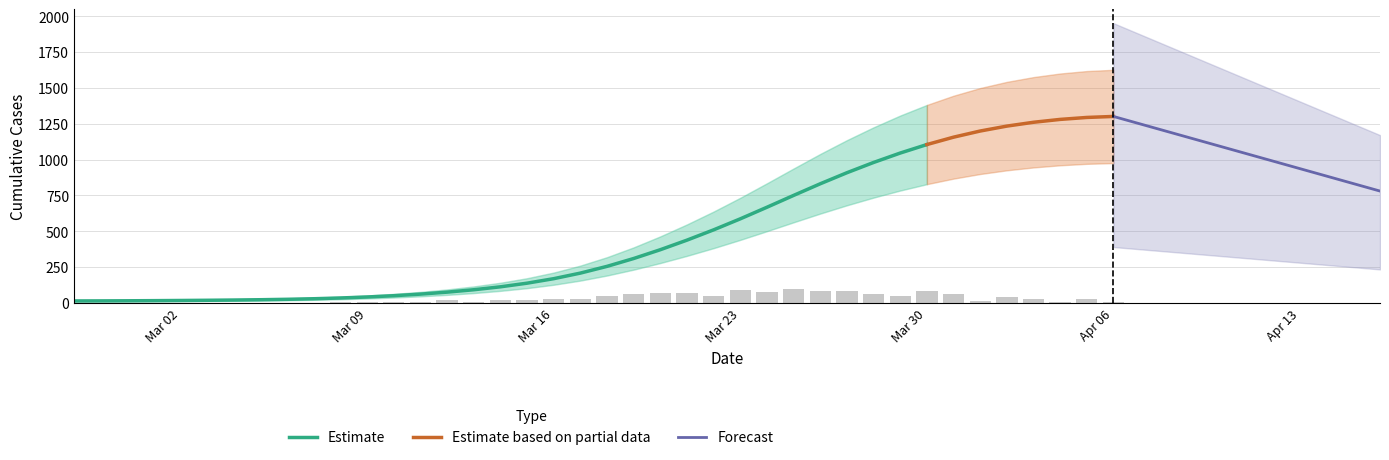

True or false: the data shows 38 at 2020-03-09.

True